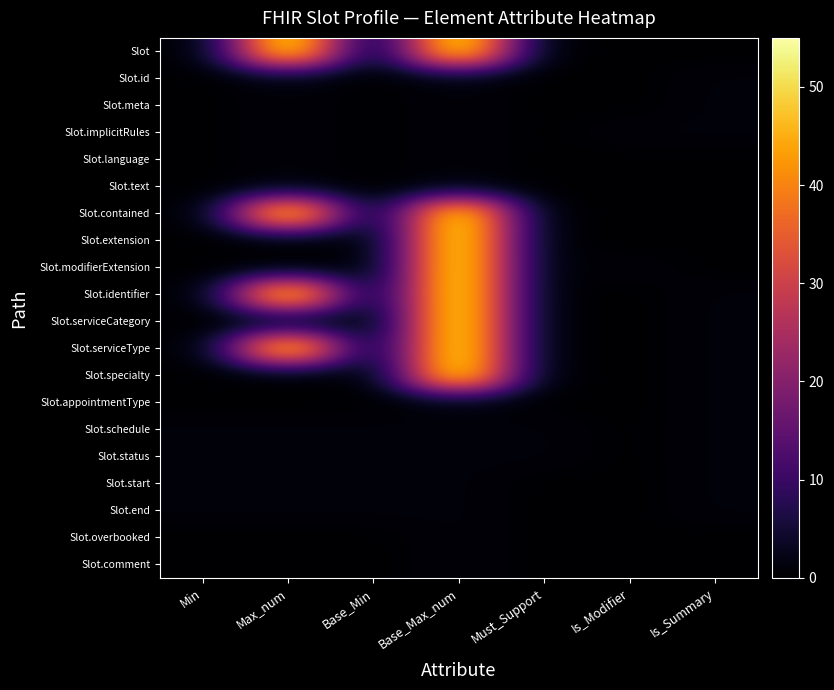

Which series has the widest spread of values?

Slot